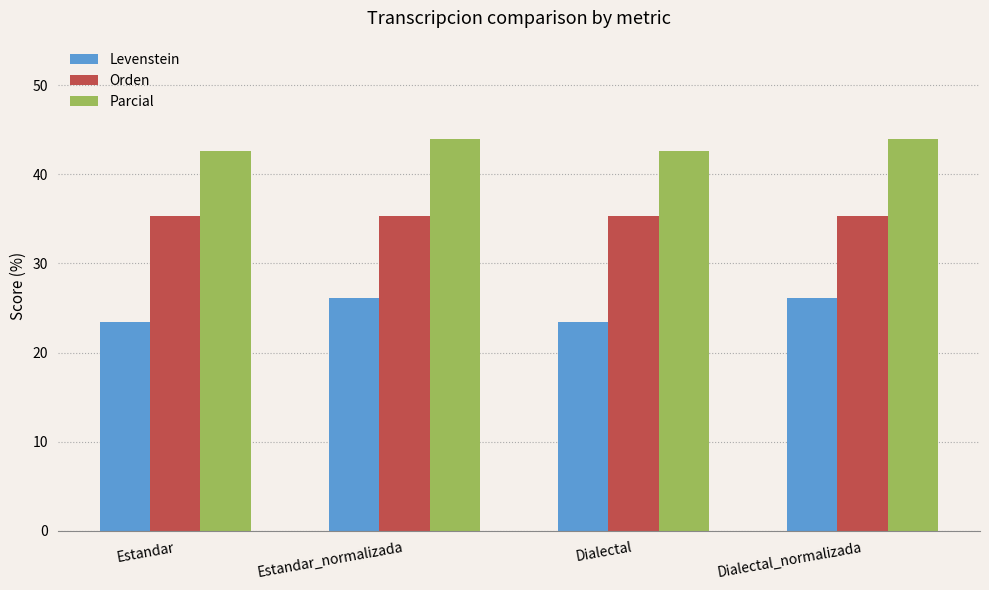

Reading left to right, extract all data points from this chart.

Levenstein: 23.4	26.1	23.4	26.1
Orden: 35.3	35.3	35.3	35.3
Parcial: 42.6	44.0	42.6	44.0